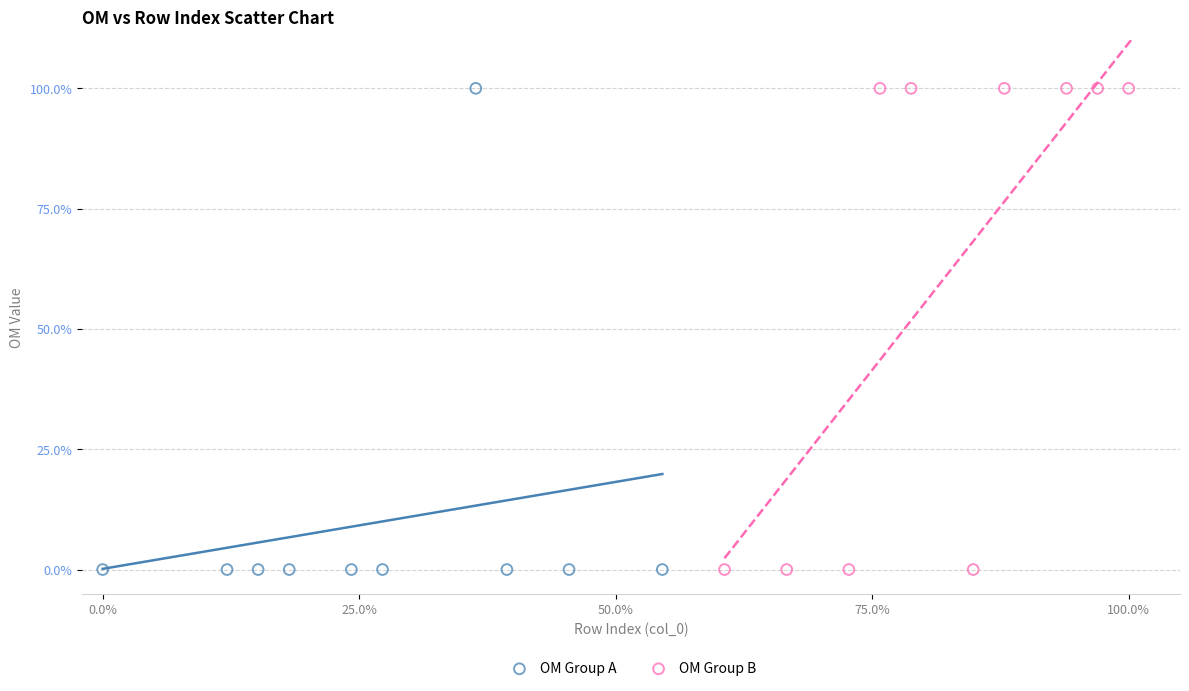

What are all the series names shown in the legend?

OM Group A, OM Group B